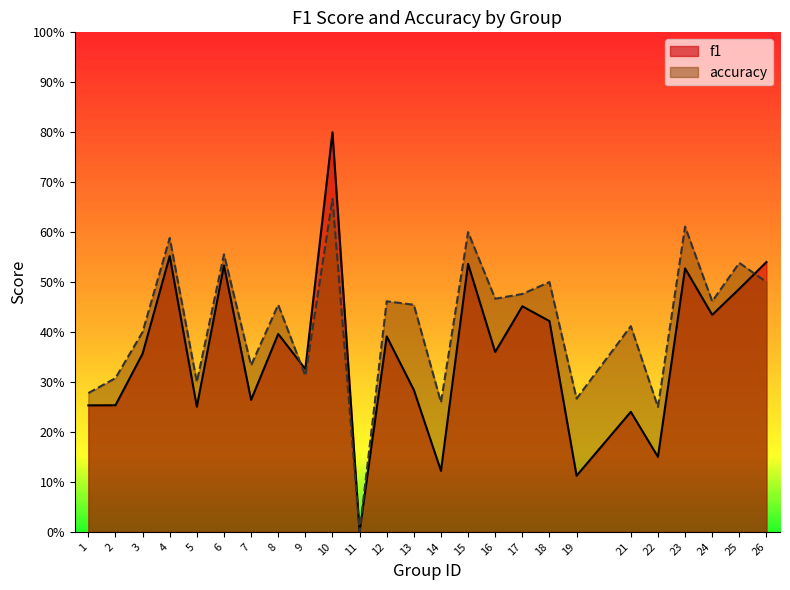

How many values in the accuracy series exceed 0?

24